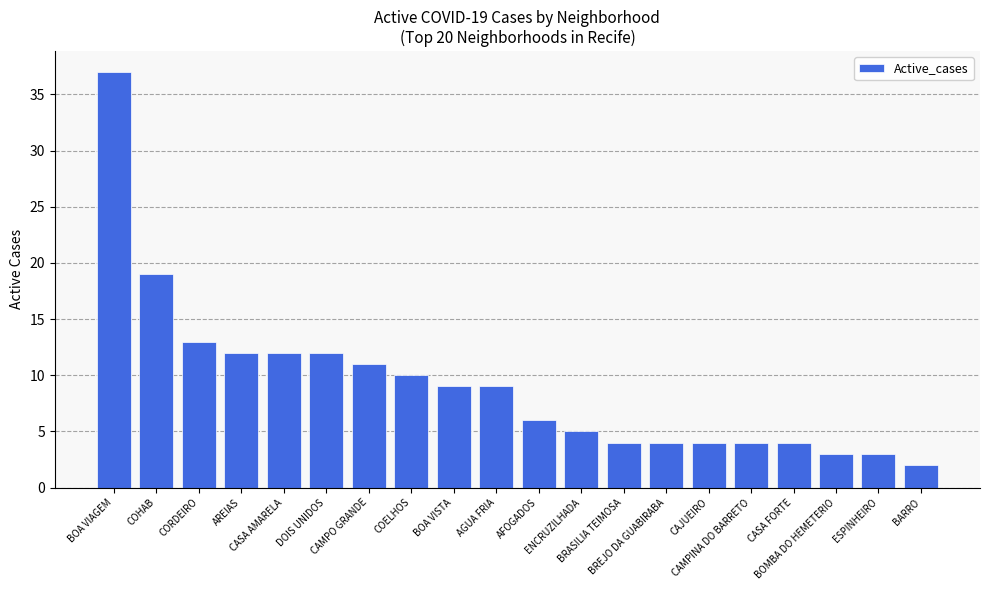

What position from the right is AFOGADOS?

10